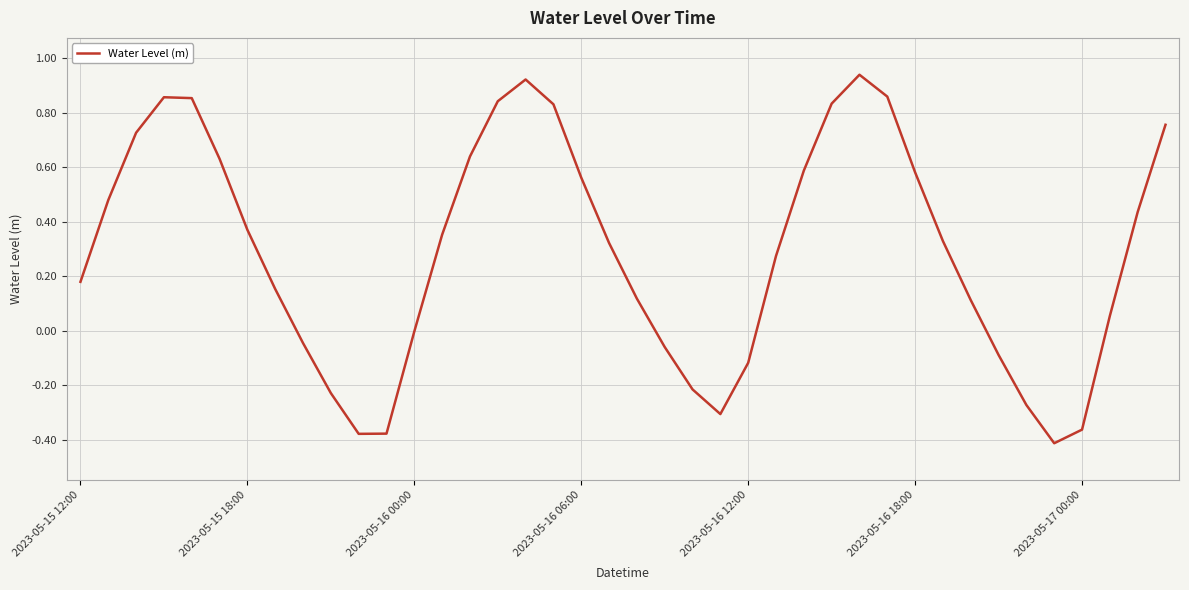

Does the chart display data point markers on the line(s)?

No